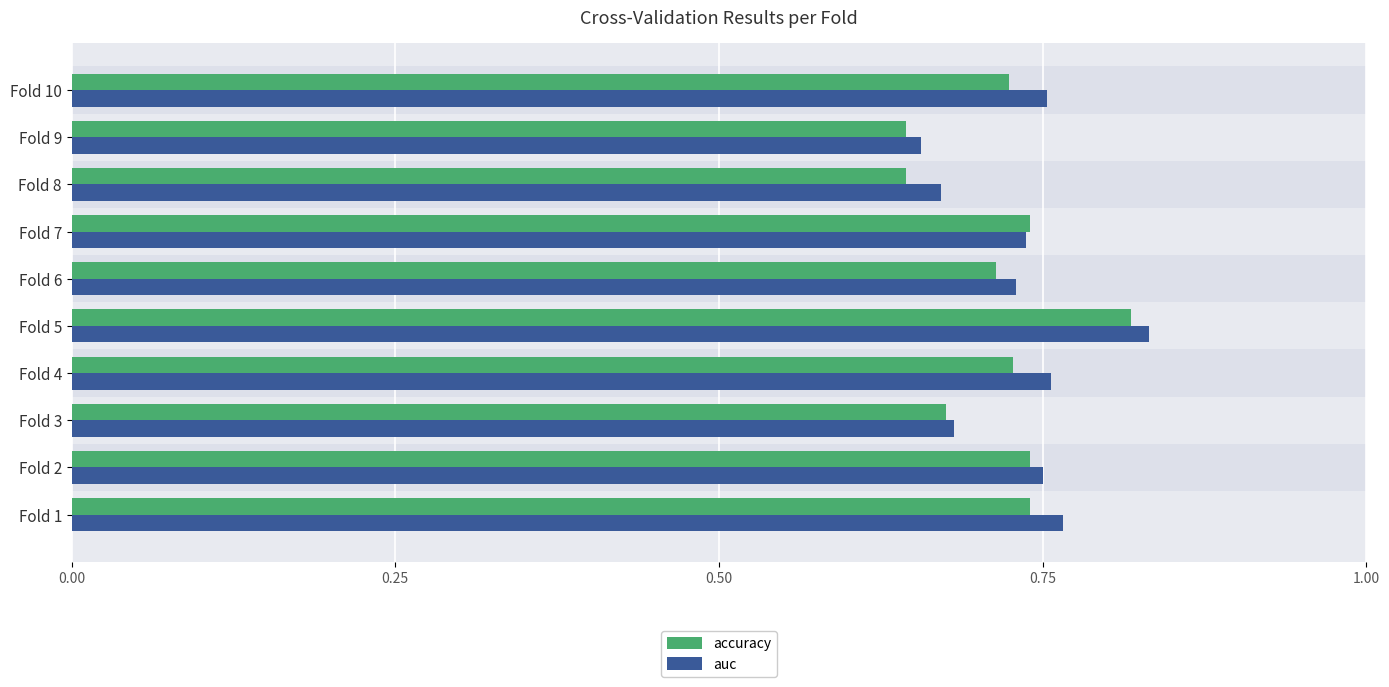

Is it true that accuracy equals 1.1 at Fold 2?

False